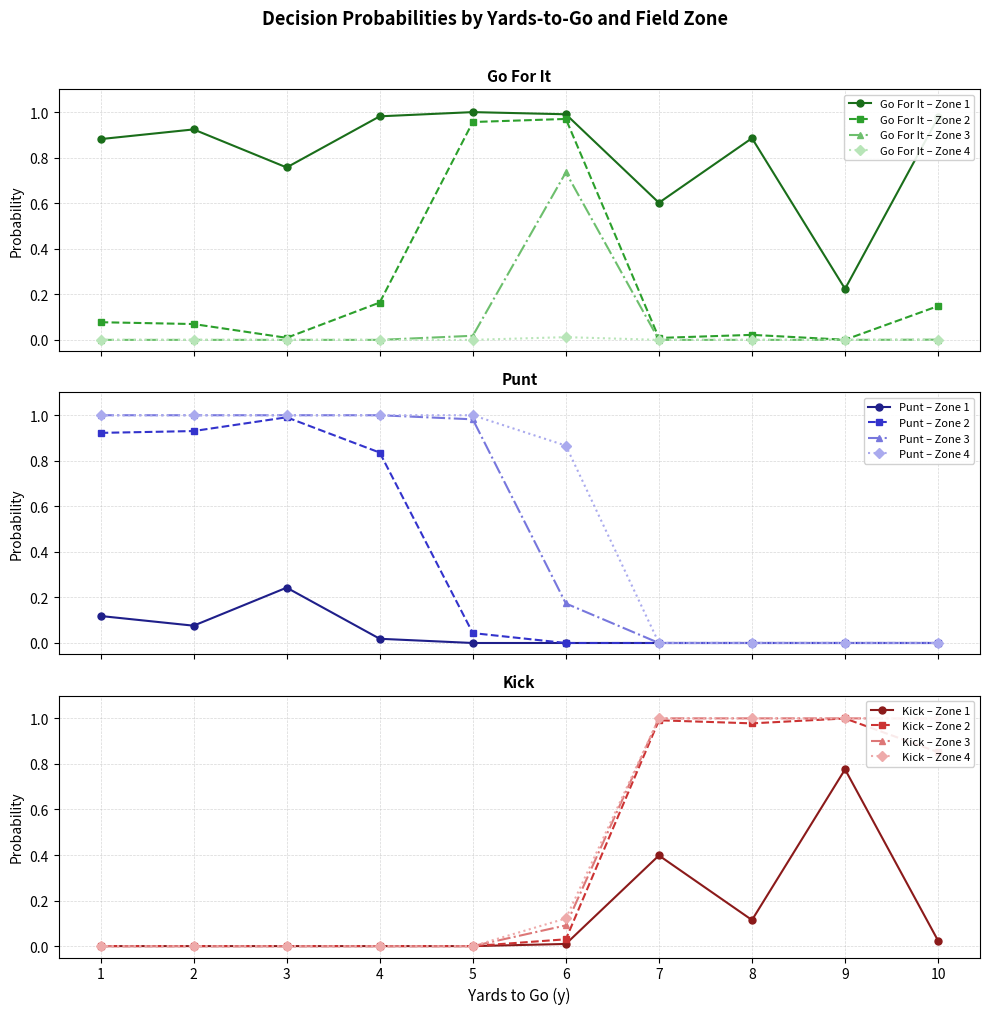

True or false: gofor_fzone3 and gofor_fzone2 cross at least once.

False